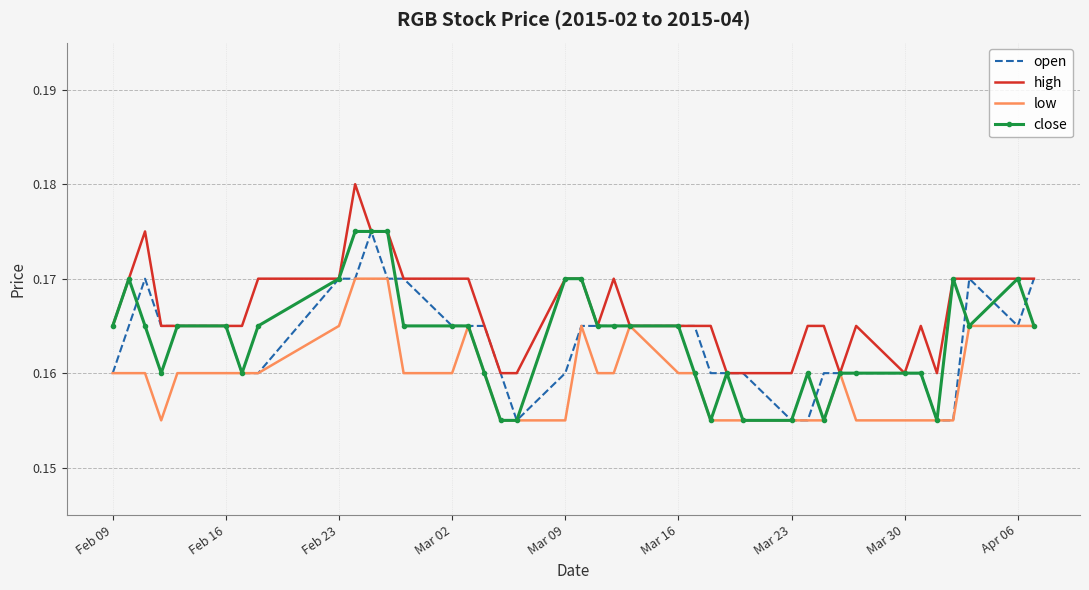

Which series has the largest total across all categories?

high